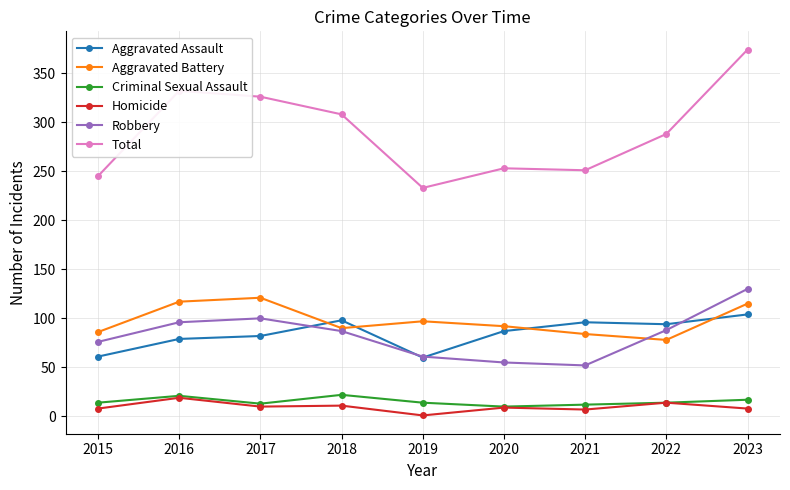

What is the value of the Aggravated Assault point at the 6th from the left?

87